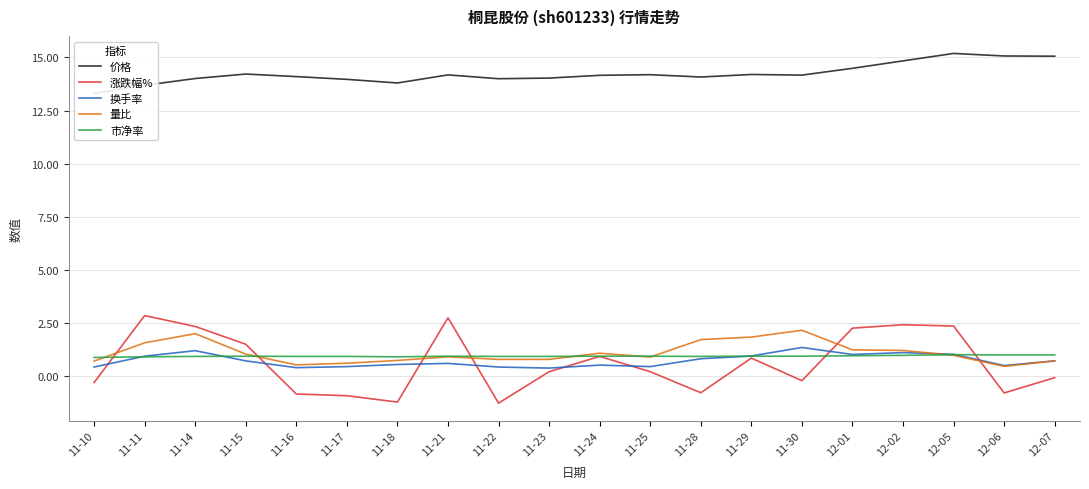

What is the label of the 17th point from the left?

12-02